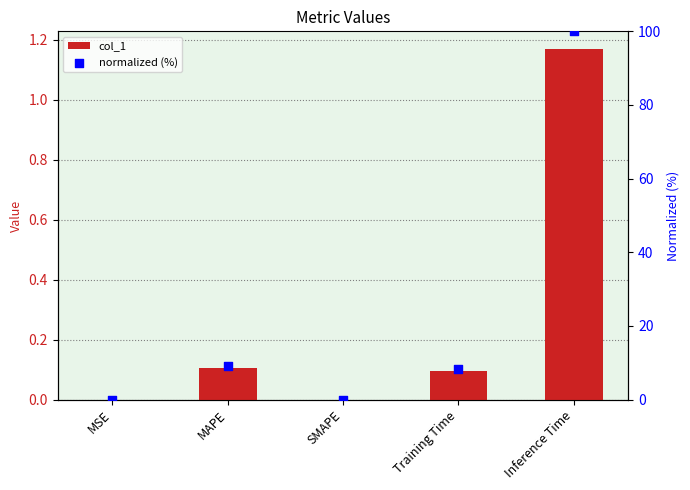

At which category is the sum across all series the highest?

Inference Time